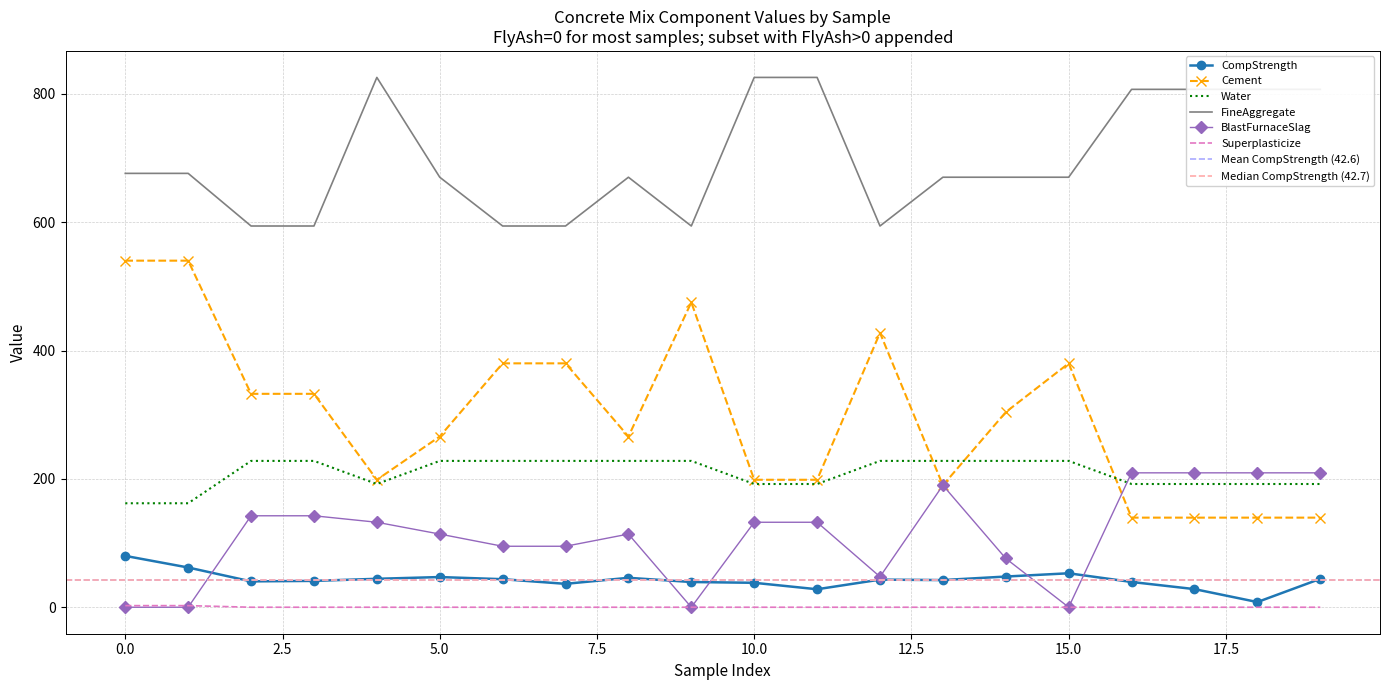

Reading right to left, list all the values displayed in this chart.

CompStrength: 44.2	8.1	28.2	39.4	52.9	47.8	42.3	43.0	28.0	38.1	39.3	45.9	36.5	43.7	47.0	44.3	41.0	40.3	61.9	80.0
Cement: 139.6	139.6	139.6	139.6	380.0	304.0	190.0	427.5	198.6	198.6	475.0	266.0	380.0	380.0	266.0	198.6	332.5	332.5	540.0	540.0
Water: 192.0	192.0	192.0	192.0	228.0	228.0	228.0	228.0	192.0	192.0	228.0	228.0	228.0	228.0	228.0	192.0	228.0	228.0	162.0	162.0
FineAggregate: 806.9	806.9	806.9	806.9	670.0	670.0	670.0	594.0	825.5	825.5	594.0	670.0	594.0	594.0	670.0	825.5	594.0	594.0	676.0	676.0
BlastFurnaceSlag: 209.4	209.4	209.4	209.4	0.0	76.0	190.0	47.5	132.4	132.4	0.0	114.0	95.0	95.0	114.0	132.4	142.5	142.5	0.0	0.0
Superplasticize: 0.0	0.0	0.0	0.0	0.0	0.0	0.0	0.0	0.0	0.0	0.0	0.0	0.0	0.0	0.0	0.0	0.0	0.0	2.5	2.5